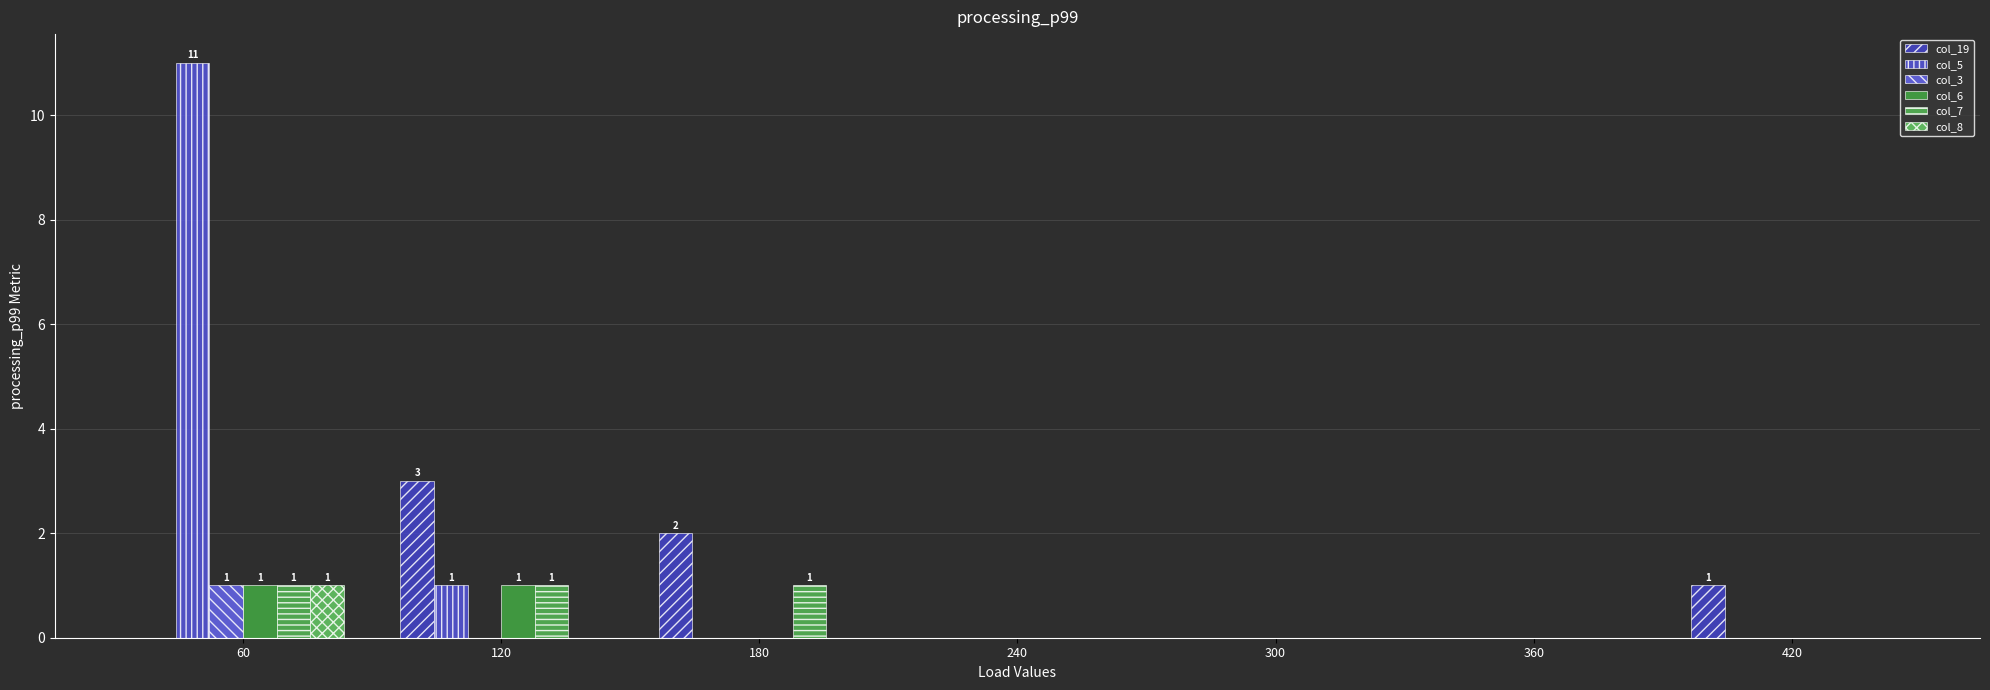

How many groups of bars are there?

7